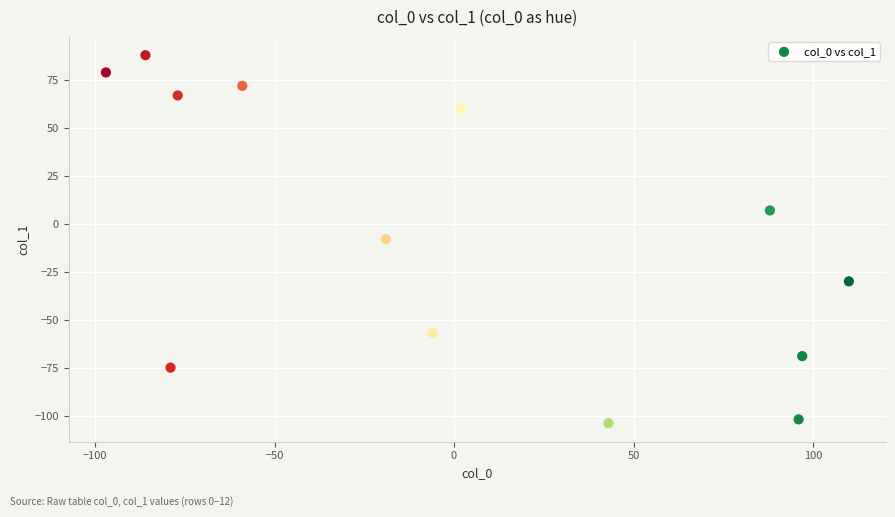

What is the range of X values (max minus min)?

207